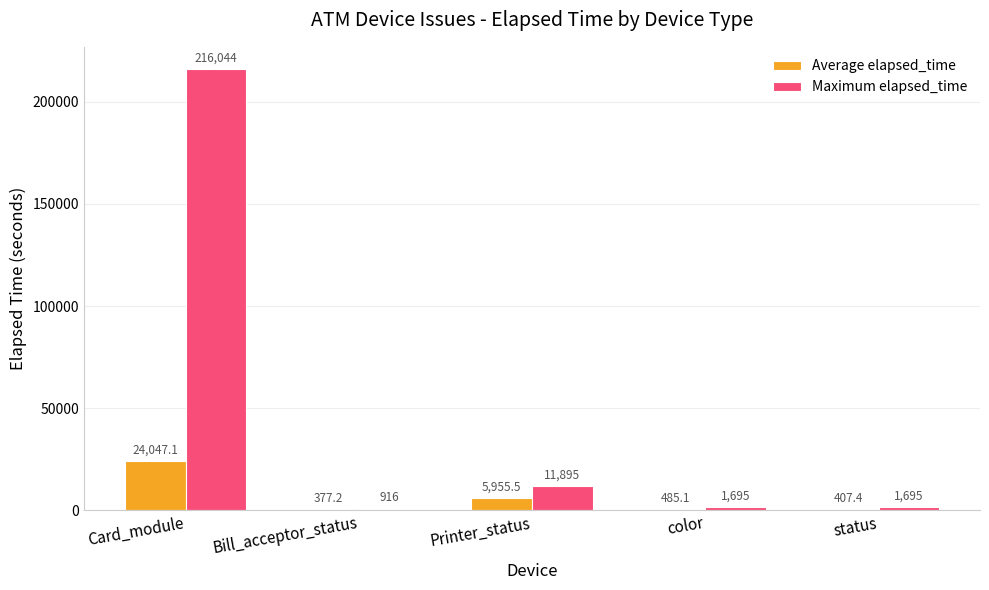

What is the maximum value for Maximum elapsed_time?

216044.0